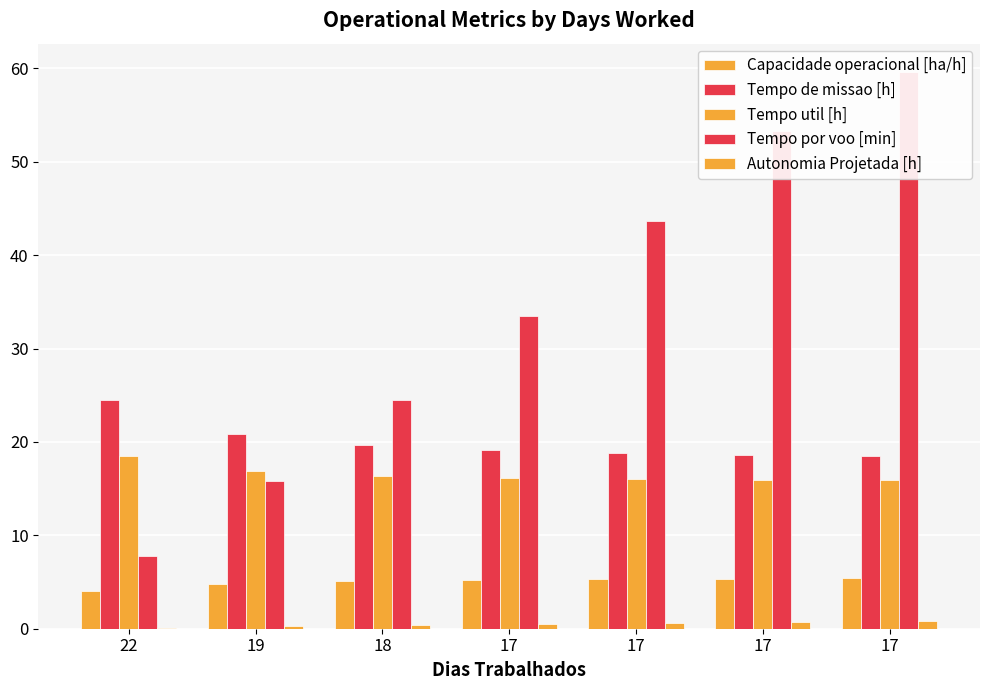

Are the bars grouped side by side (vs. stacked)?

Yes